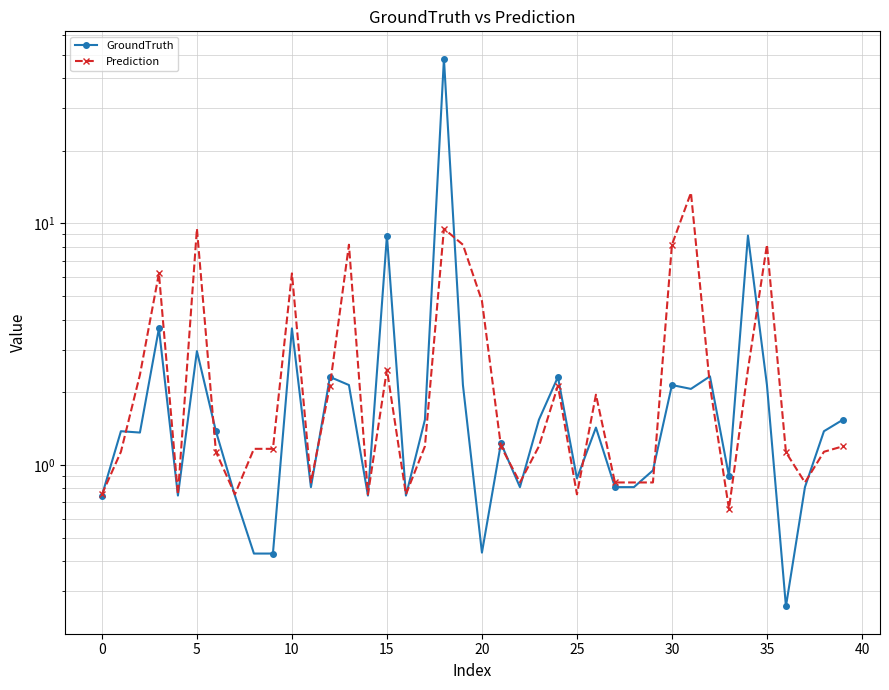

True or false: GroundTruth has a value of 1.8 at 25.

False